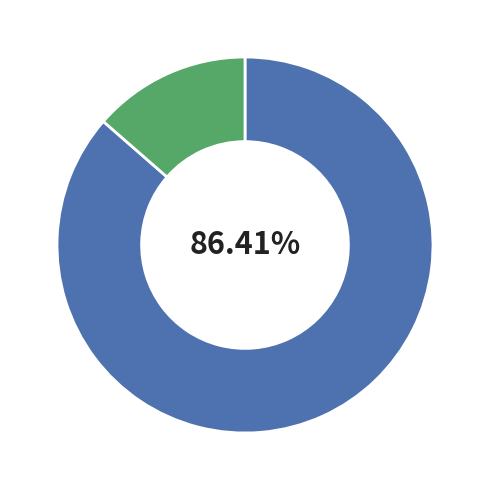

Is there a majority slice in this chart?

Yes